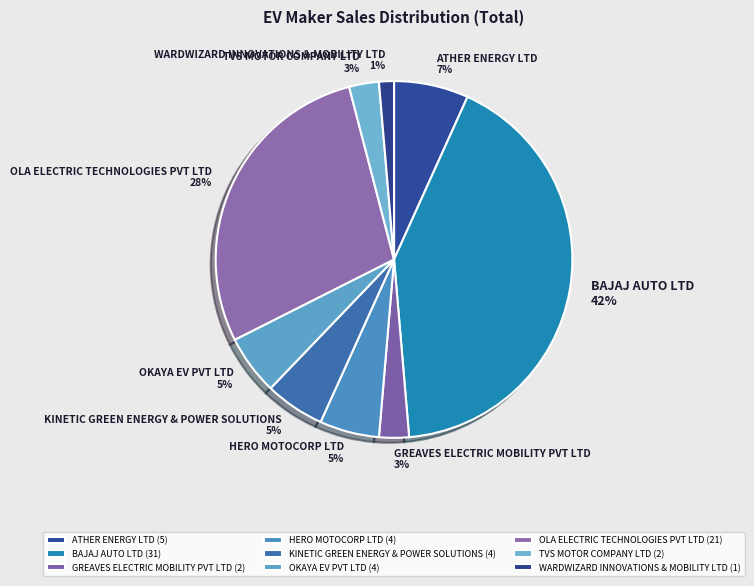

What is the largest slice in the pie chart?

BAJAJ AUTO LTD